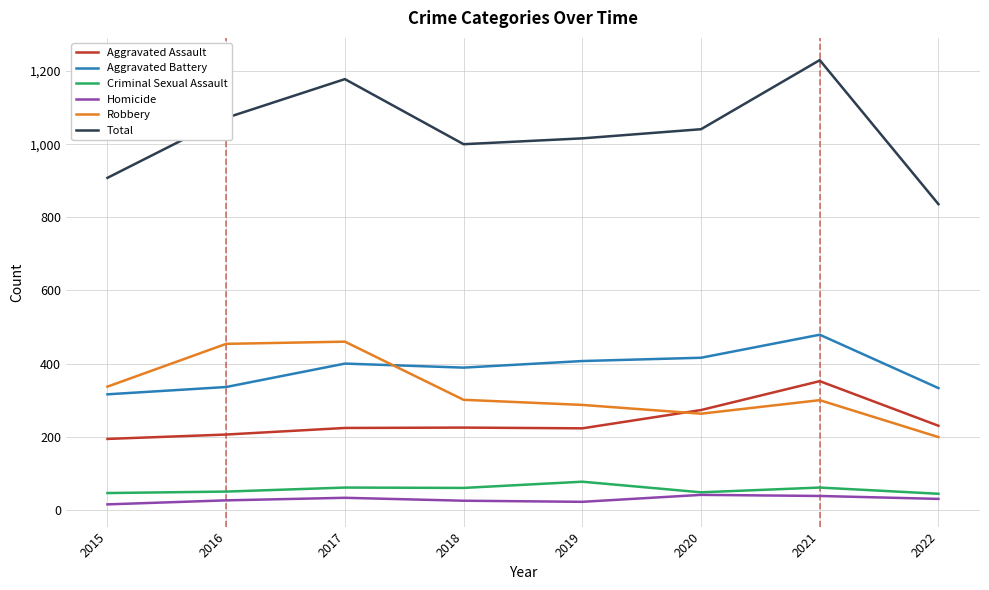

Which series has the largest range (max minus min)?

Total